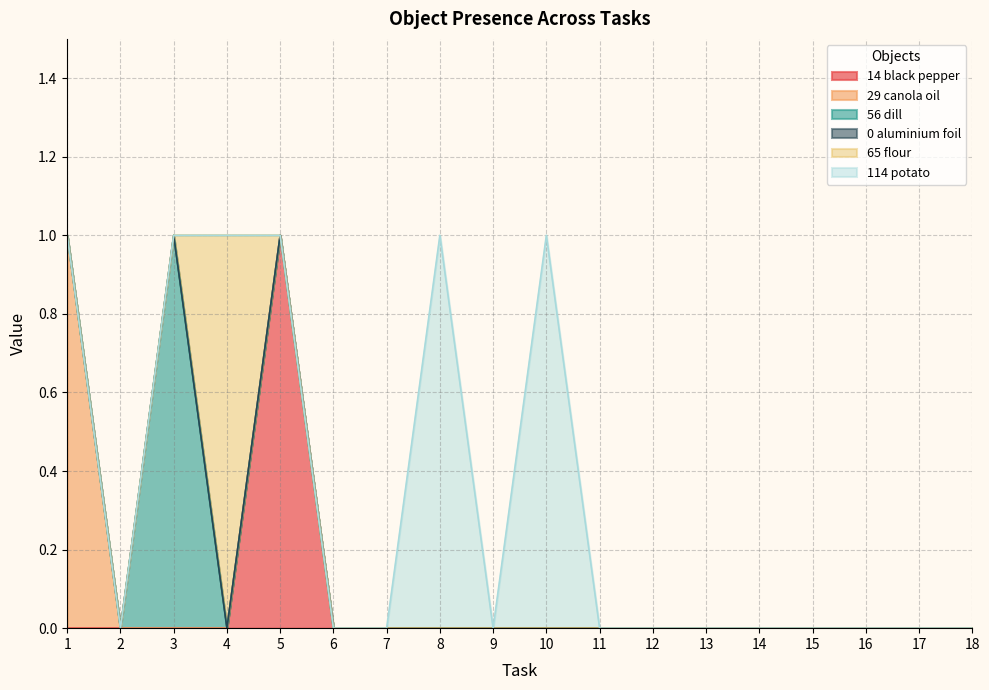

Between 12 and 15, which is larger?

12